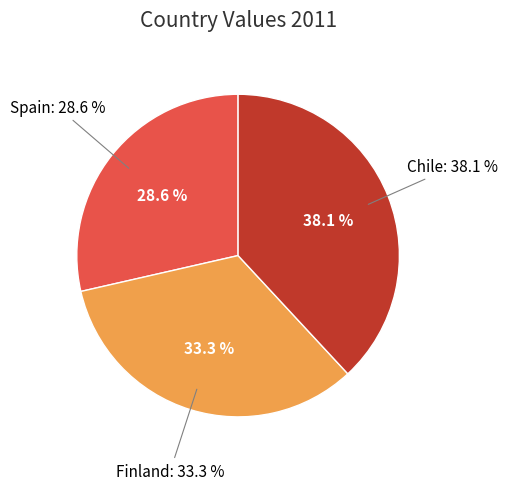

Do Spain and Chile together represent more than half of the pie?

Yes